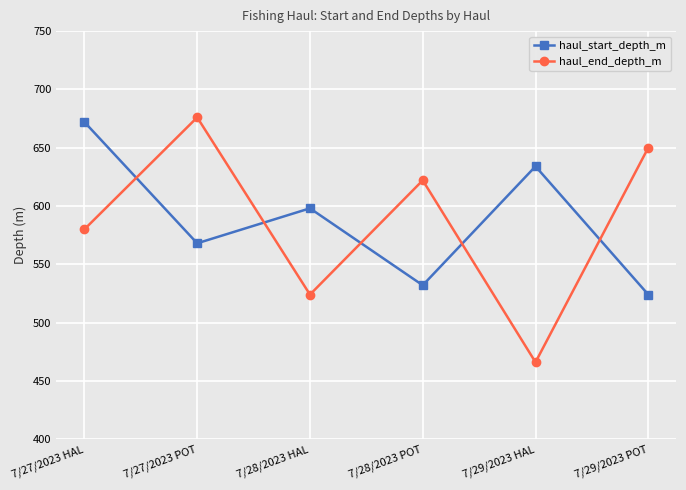

List the series in order of their peak value, highest first.

haul_end_depth_m, haul_start_depth_m